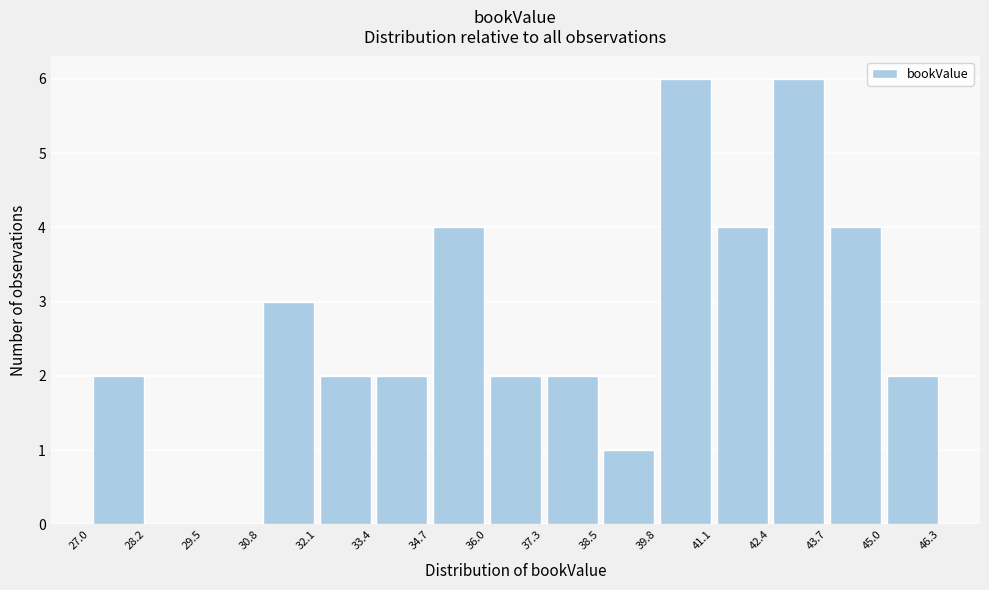

What is the height of the bar covering 33.4 to 34.7 on the x-axis? The values are not printed on the chart, so give them approximately, as read against the axis.

2